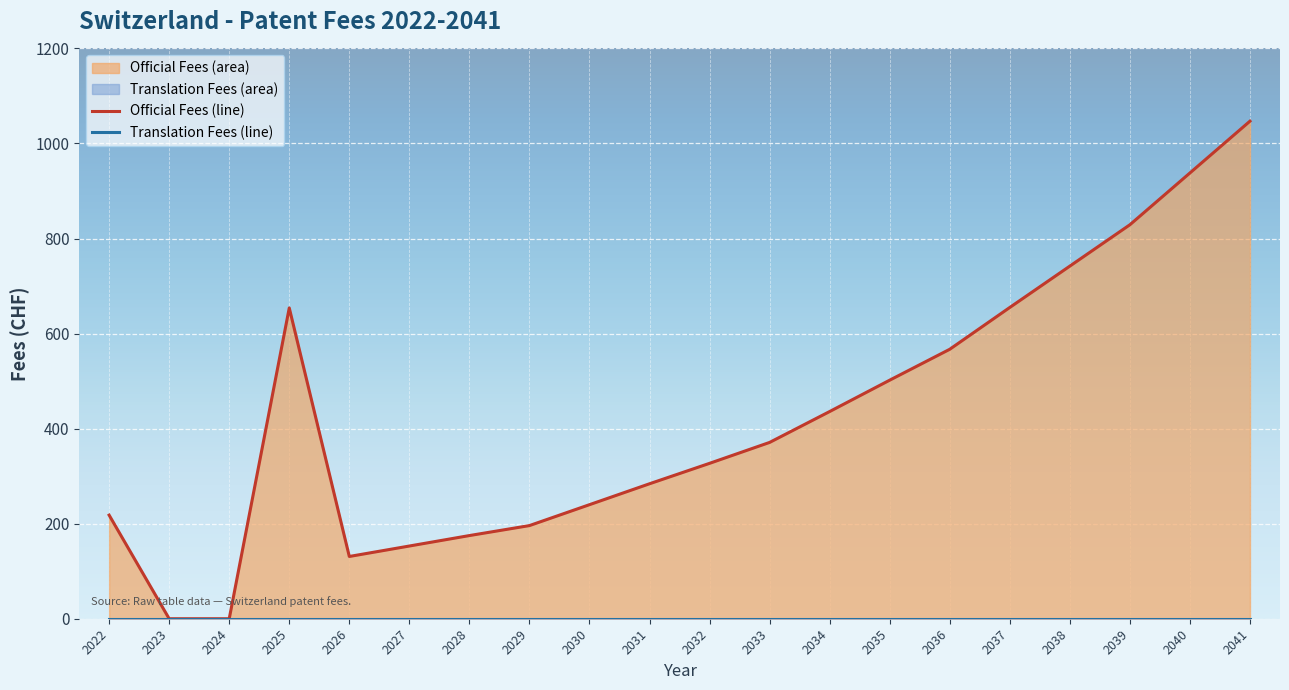

What is the maximum value shown in the chart?

1047